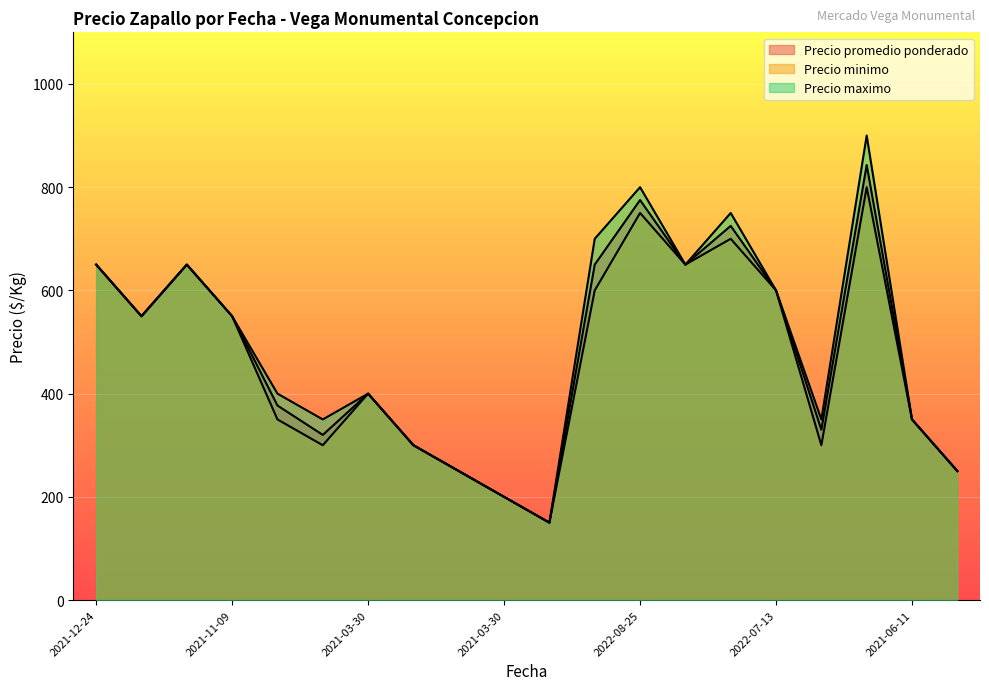

Is it true that Precio minimo equals 396 at 2022-04-05?

False